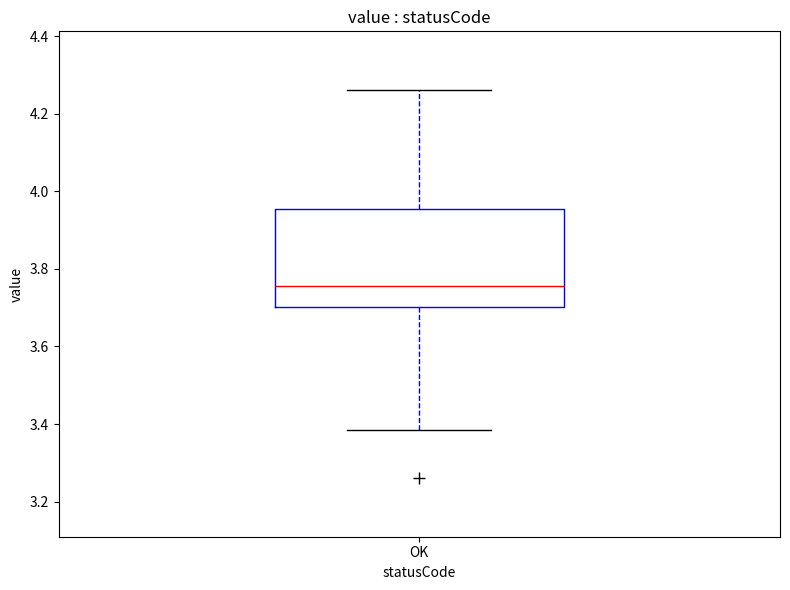

Transcribe this box plot: give where the median line is, the range the box spans, and where the two whiskers end, as read against the y-axis. The values are not printed on the chart, so give them approximately, as read against the axis.

median 3.76, box 3.70 to 3.96, whiskers 3.38 to 4.26